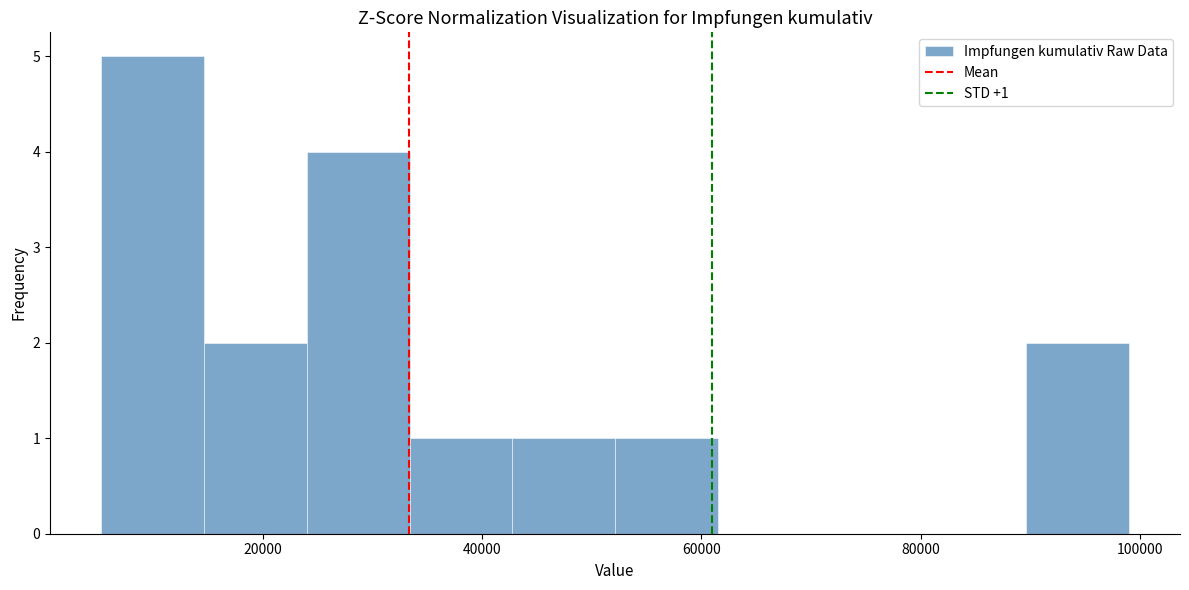

Over which range of the x-axis is the bar tallest?

6000 to 14000